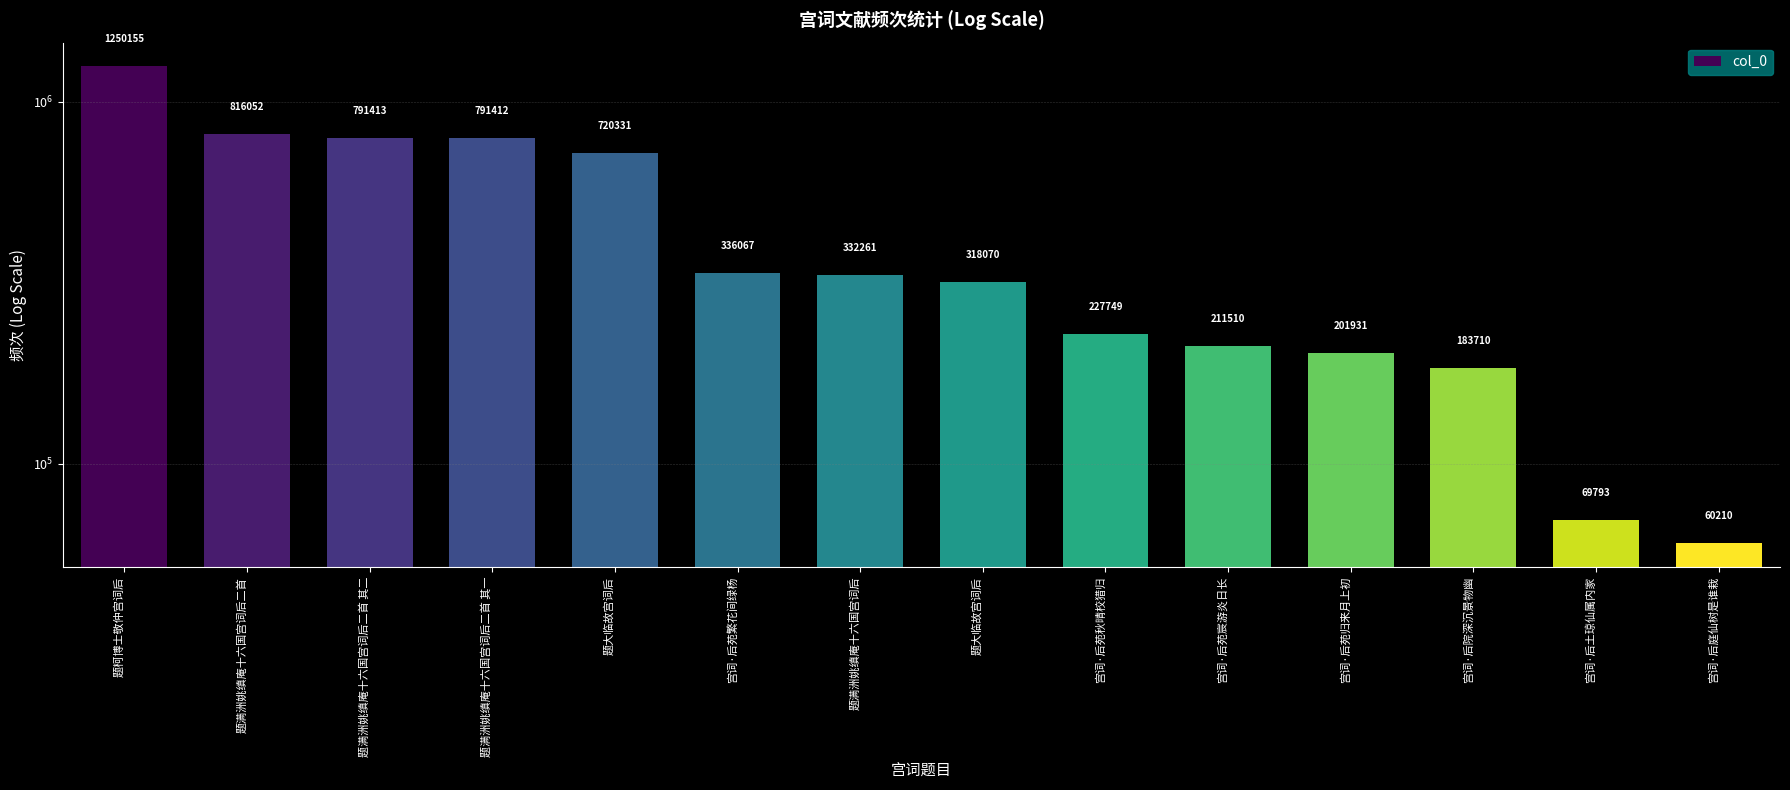

List the labels in order of value, smallest first.

宫词·后庭仙树是谁栽, 宫词·后土琼仙属内家, 宫词·后院深沉景物幽, 宫词·后苑归来月上初, 宫词·后苑宸游炎日长, 宫词·后苑秋晴校猎归, 题大临故宫词后, 题满洲姚缜庵十六国宫词后, 宫词·后苑繁花间绿杨, 题大临故宫词后, 题满洲姚缜庵十六国宫词后二首 其一, 题满洲姚缜庵十六国宫词后二首 其二, 题满洲姚缜庵十六国宫词后二首, 题柯博士敬仲宫词后